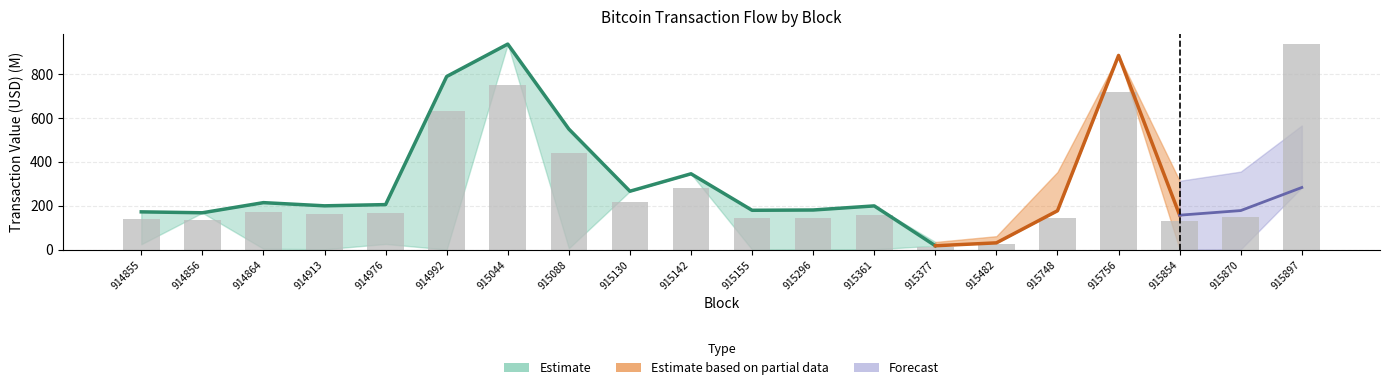

What is the maximum value shown in the chart?

935.6